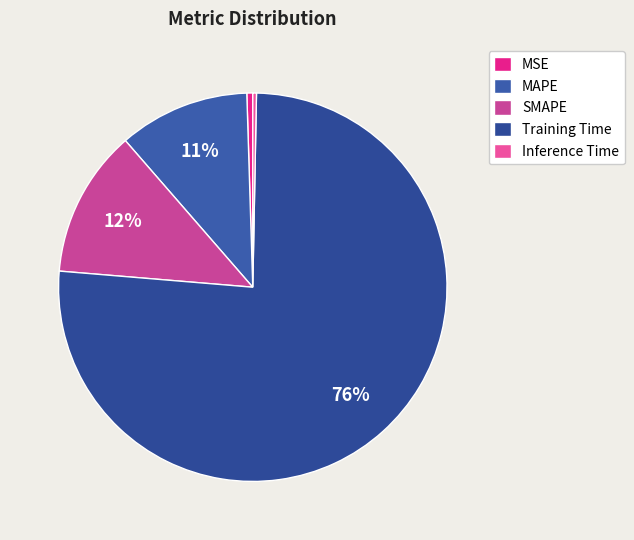

Which category has the biggest portion of the pie?

Training Time